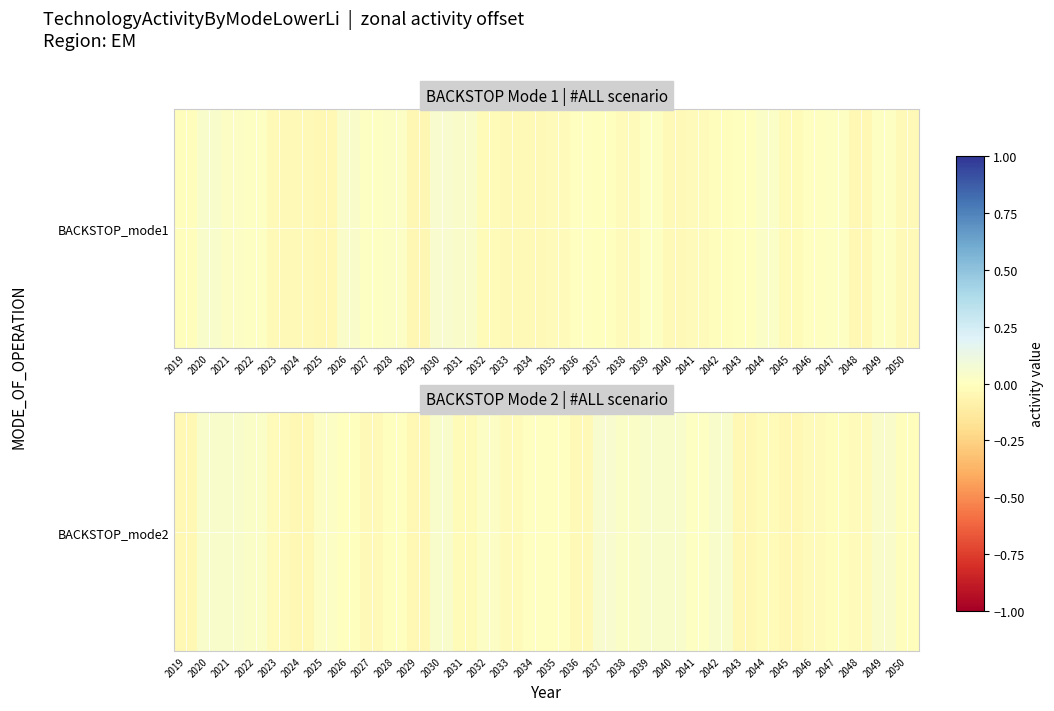

What is the change in value from 2019 to 2037?

+0.1